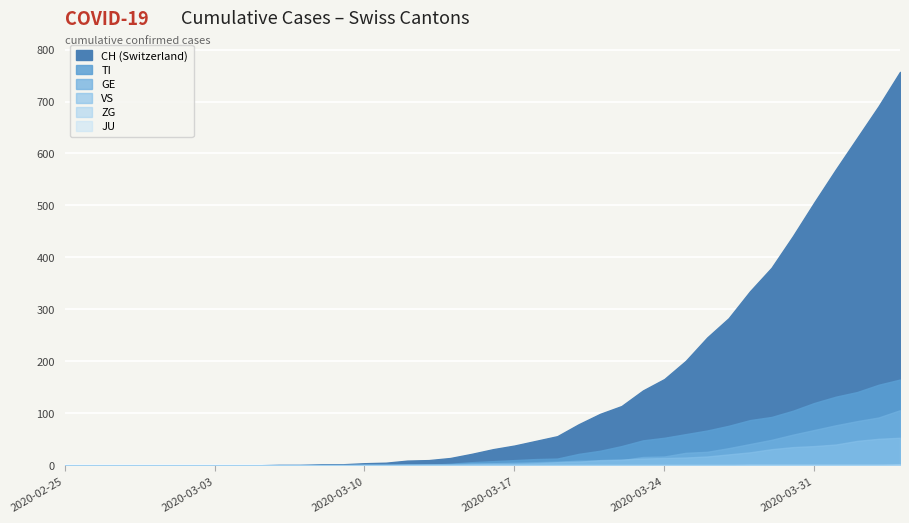

What are all the series names shown in the legend?

CH, TI, GE, VS, ZG, JU